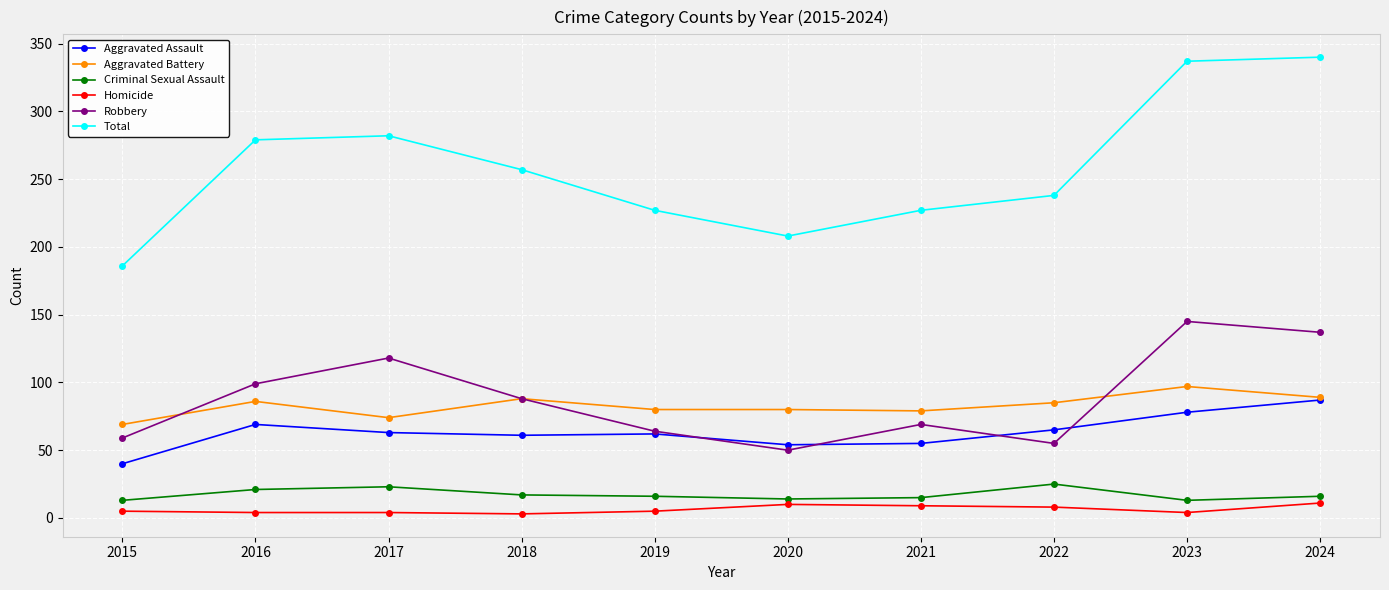

Is the value of Aggravated Battery at 2024 greater than the value of Homicide at 2020?

Yes